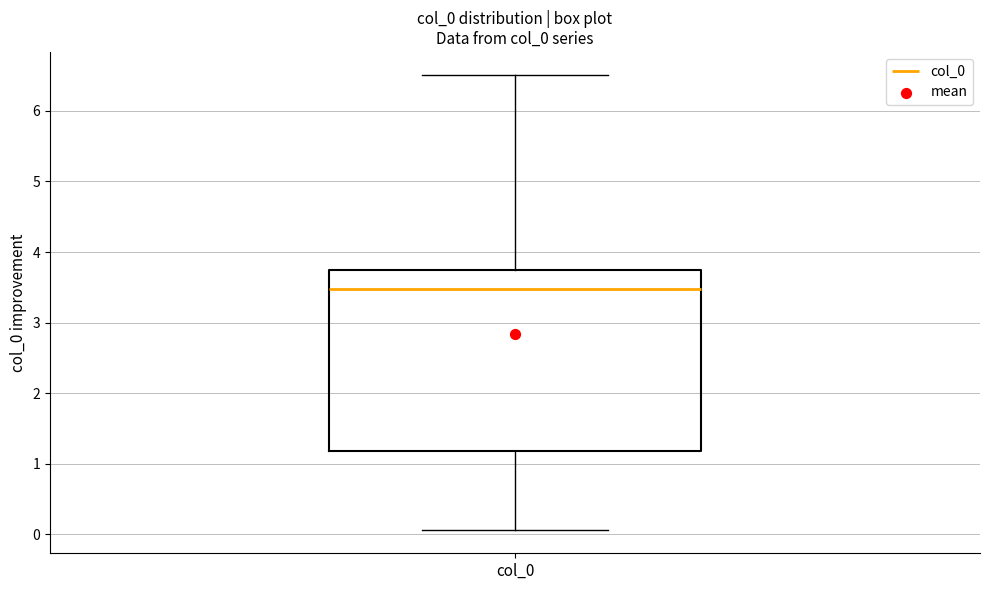

Read this box plot against the y-axis: the position of the median line, the range covered by the box, and the ends of both whiskers. The values are not printed on the chart, so give them approximately, as read against the axis.

median 3.5, box 1.2 to 3.7, whiskers 0.1 to 6.5